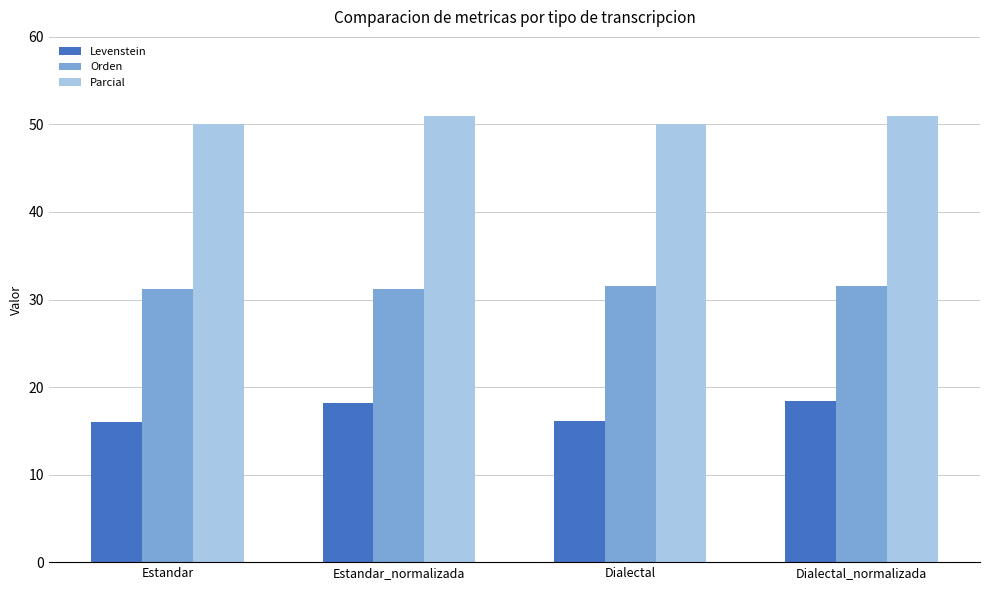

Is it true that Levenstein equals 7.3 at Estandar_normalizada?

False